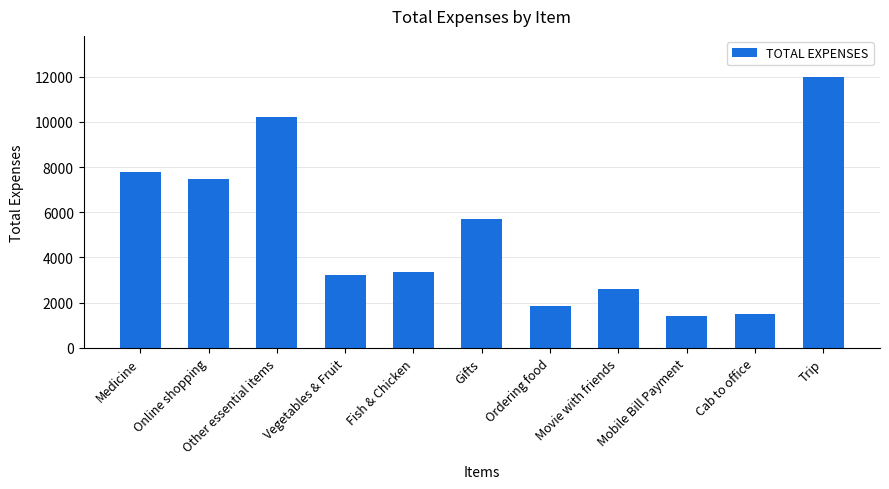

What is the difference between the values at Cab to office and Gifts?

4177.1